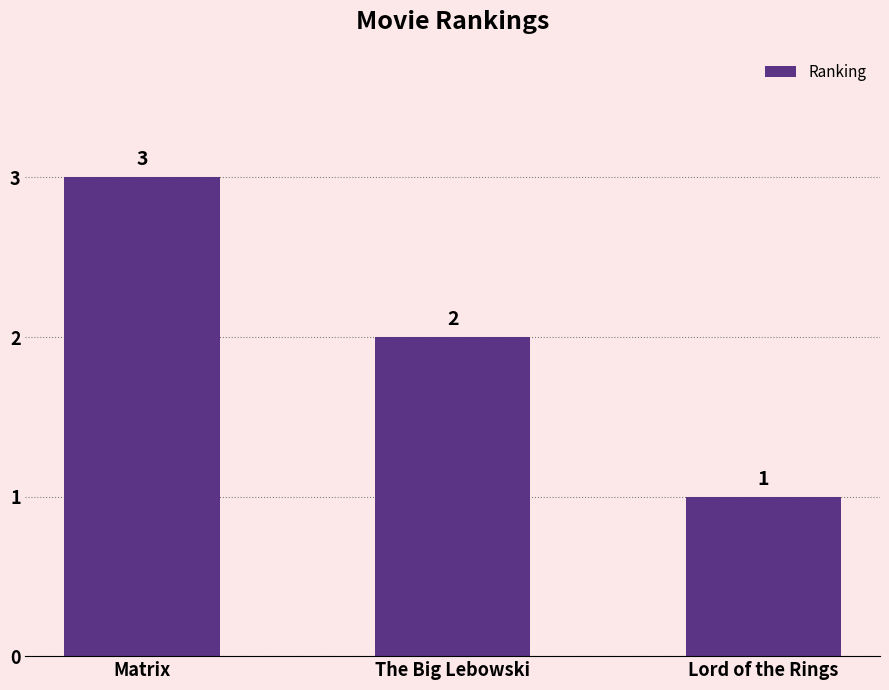

Which has a higher value, Lord of the Rings or The Big Lebowski?

The Big Lebowski